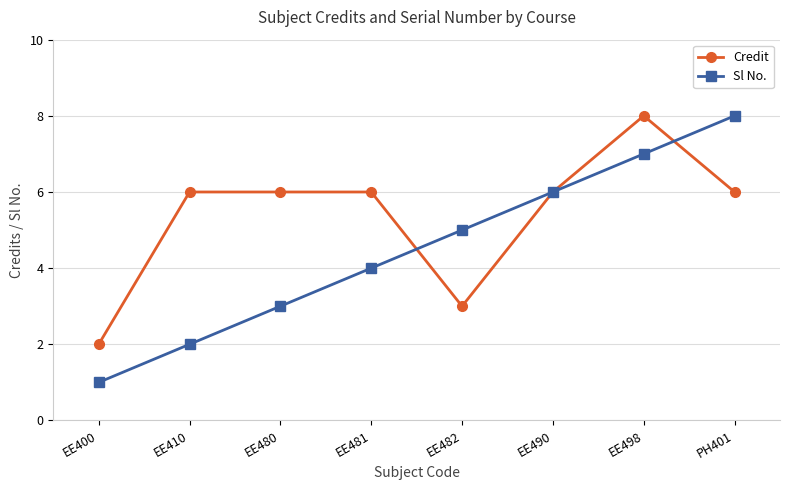

At which category does the chart reach its minimum across all series?

EE400